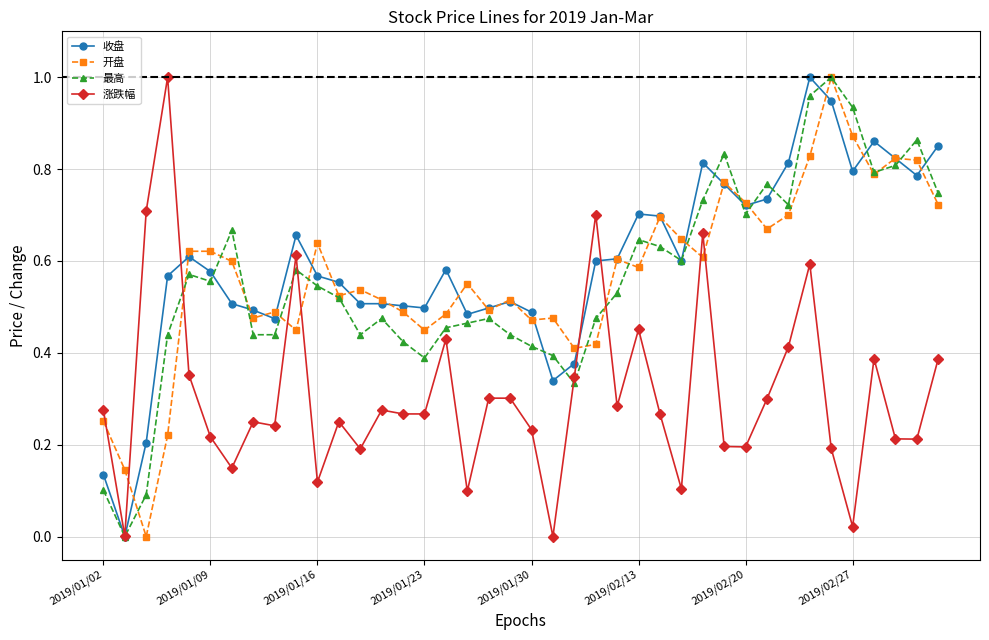

True or false: 收盘 has more than 2 interior local peaks.

True